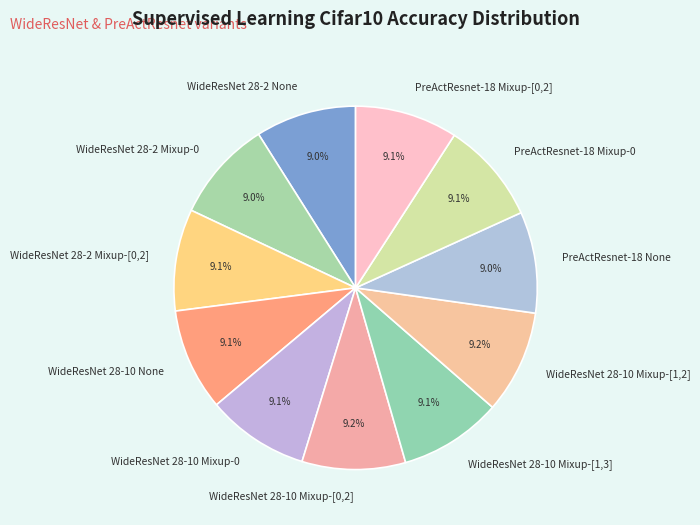

Is there a majority slice in this chart?

No